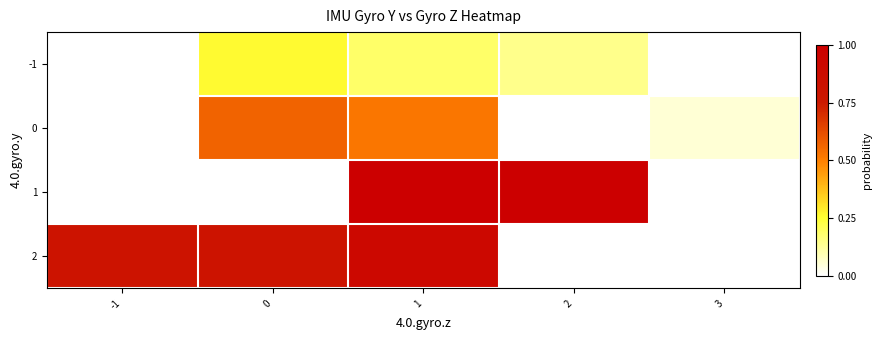

Count the number of categories in the chart.

5